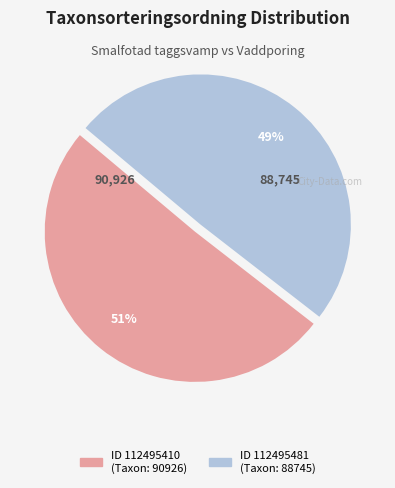

To the nearest percent, what is the average slice percentage?

50%